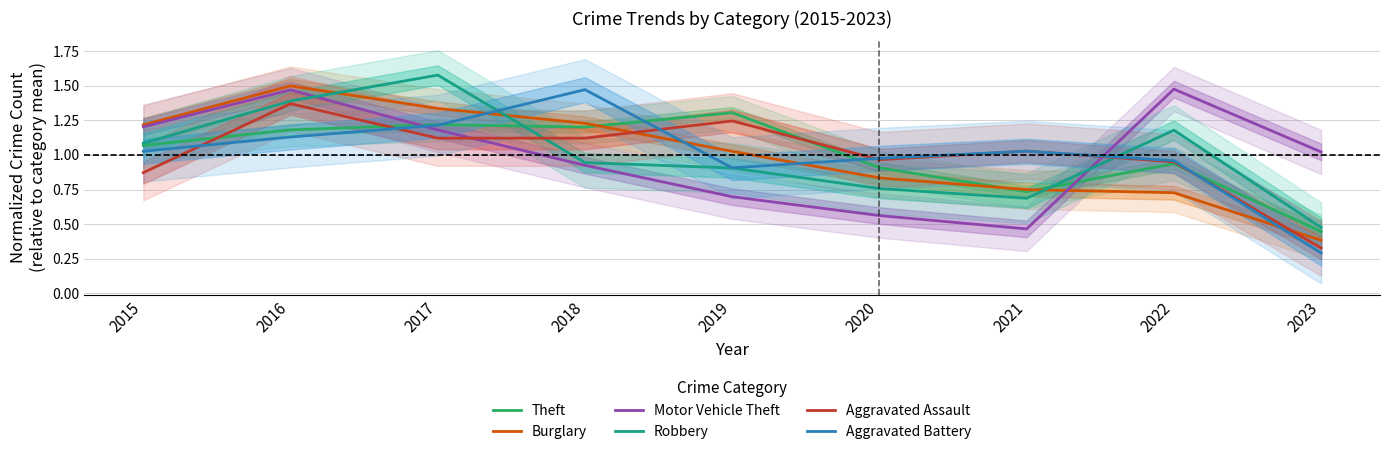

Reading right to left, extract all data points from this chart.

Theft: 0.4	0.9	0.7	0.9	1.3	1.2	1.2	1.2	1.1
Burglary: 0.4	0.7	0.7	0.8	1.0	1.2	1.3	1.5	1.2
Motor Vehicle Theft: 1.0	1.5	0.5	0.6	0.7	0.9	1.2	1.5	1.2
Robbery: 0.5	1.2	0.7	0.8	0.9	0.9	1.6	1.4	1.1
Aggravated Assault: 0.3	0.9	1.0	1.0	1.2	1.1	1.1	1.4	0.9
Aggravated Battery: 0.3	1.0	1.0	1.0	0.9	1.5	1.2	1.1	1.0